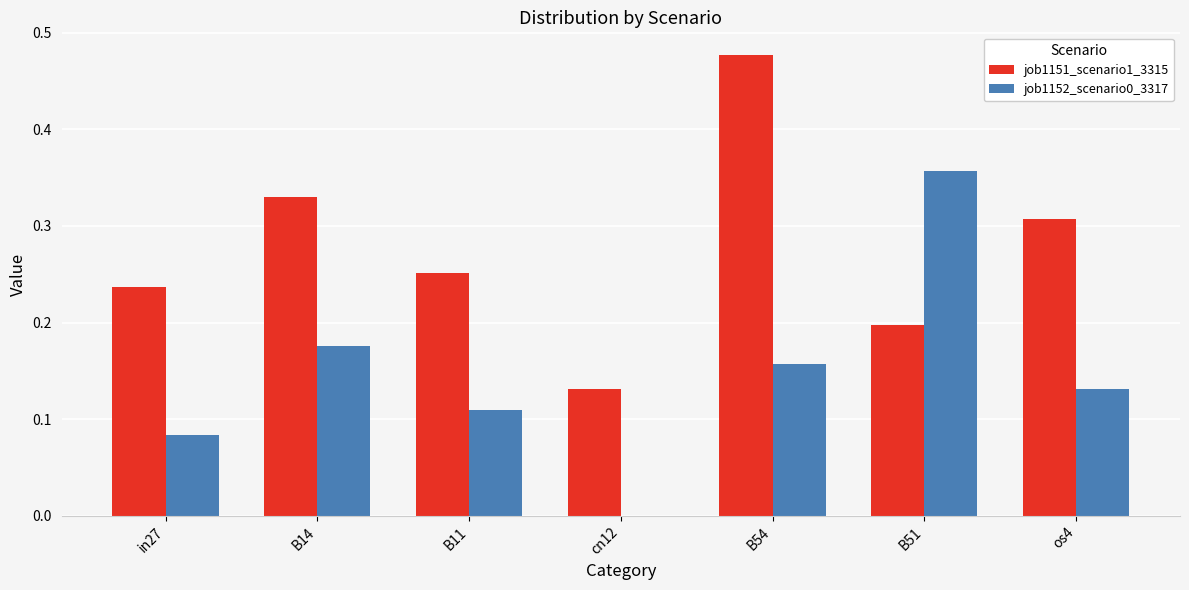

Which series has the largest total across all categories?

job1151_scenario1_3315